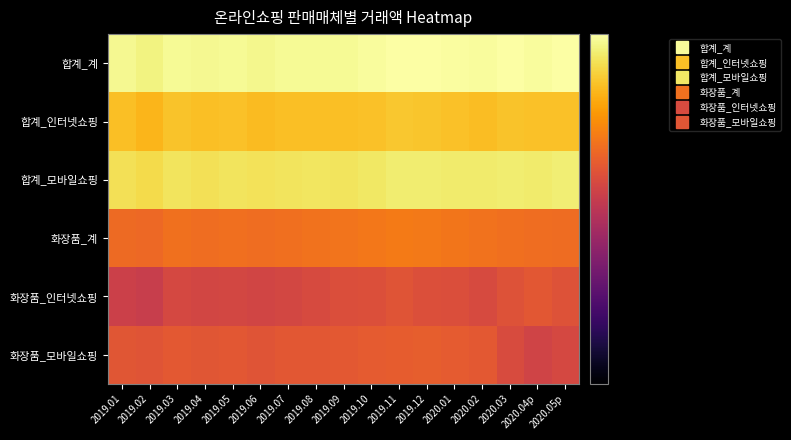

What is the total value across all series at 2019.04?

-48.7